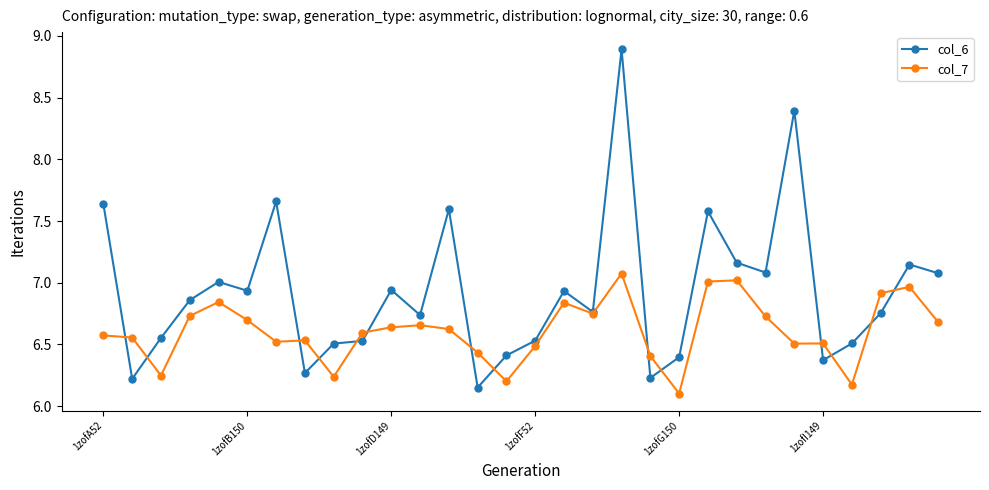

Which series has the largest total across all categories?

col_6